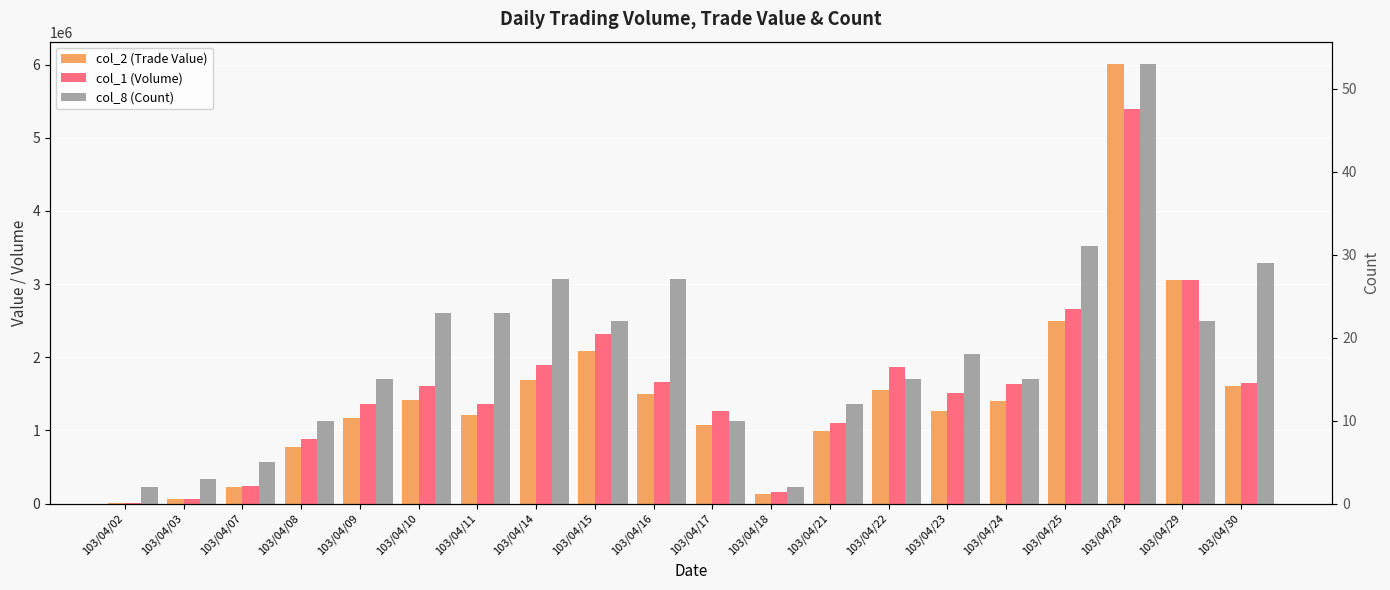

Read the col_8 (Count) value at 103/04/21, to the nearest 10.

10